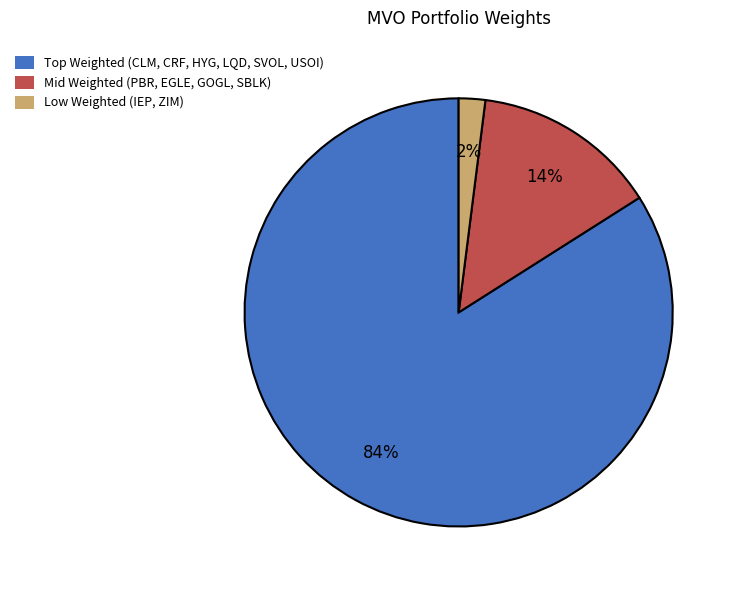

Which category has the biggest portion of the pie?

Top Weighted (CLM, CRF, HYG, LQD, SVOL, USOI)